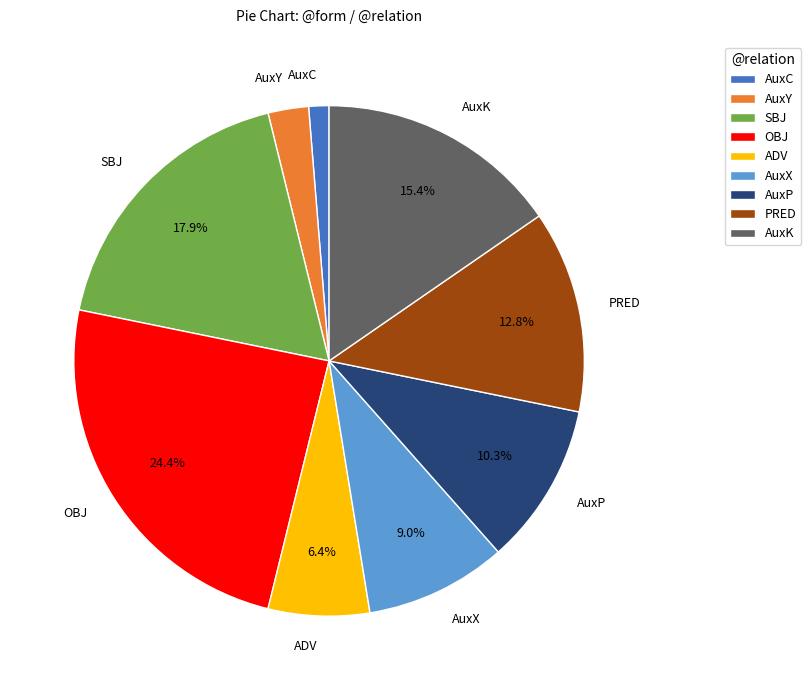

Which category has the biggest portion of the pie?

OBJ